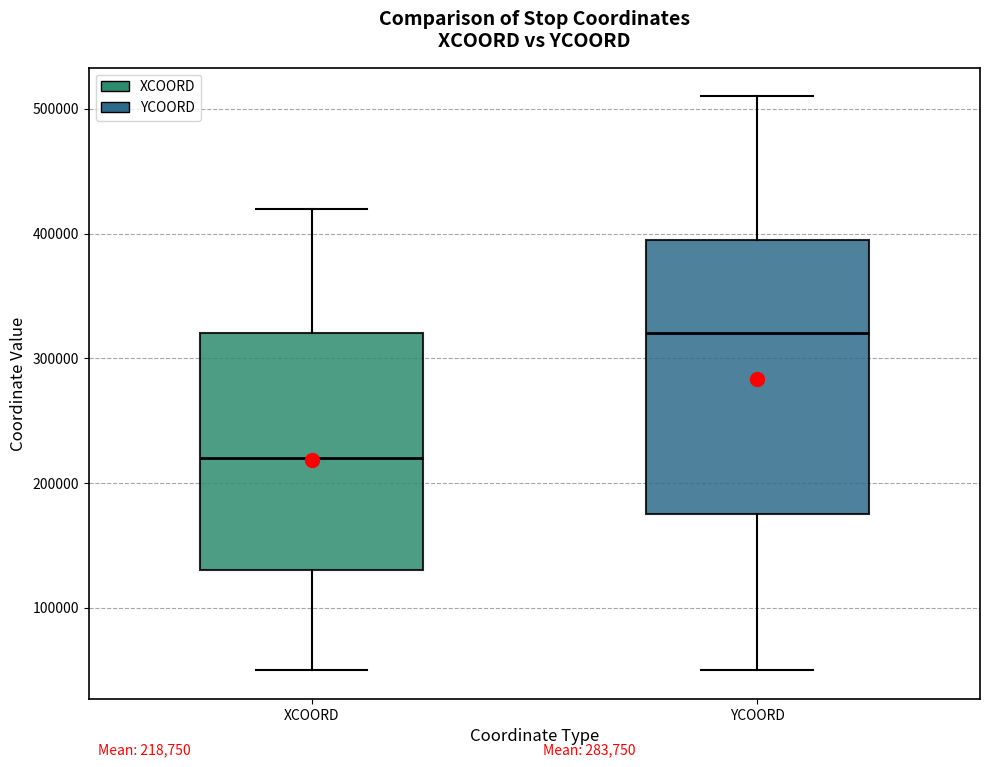

Which box's median line is the lowest?

XCOORD